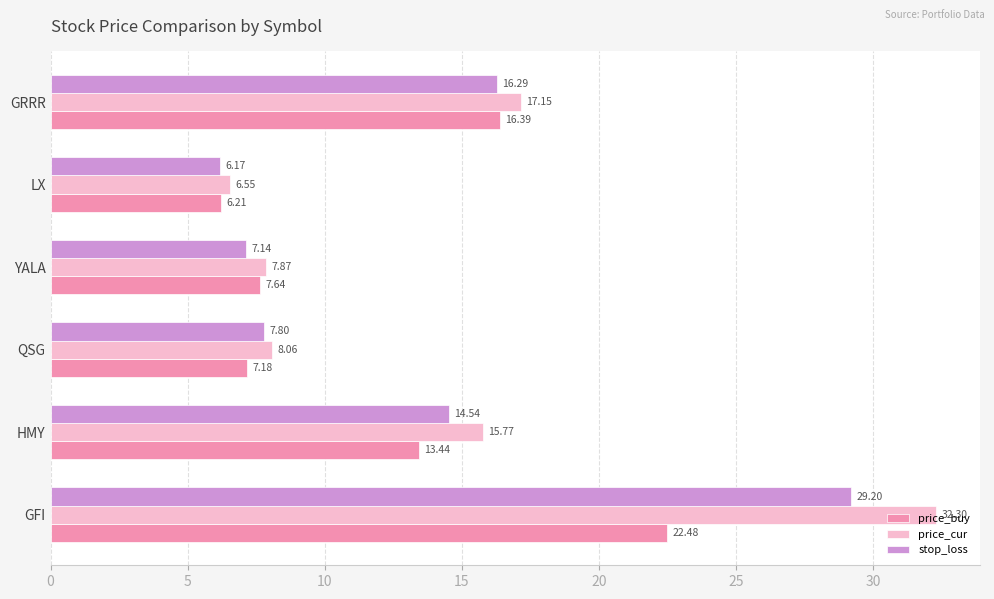

How many series are shown in this chart?

3